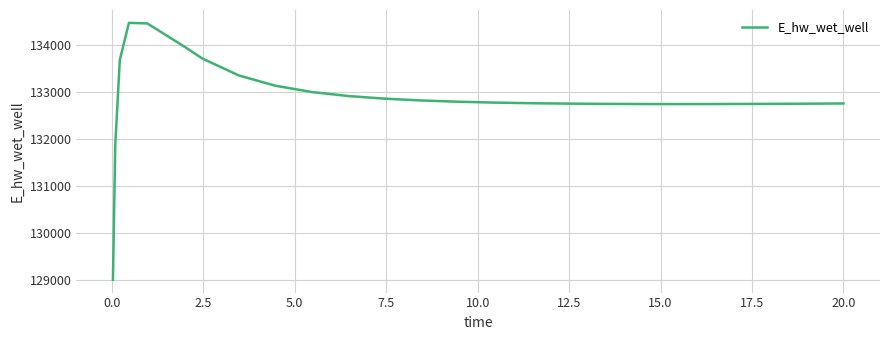

How many values are below 132784?

12